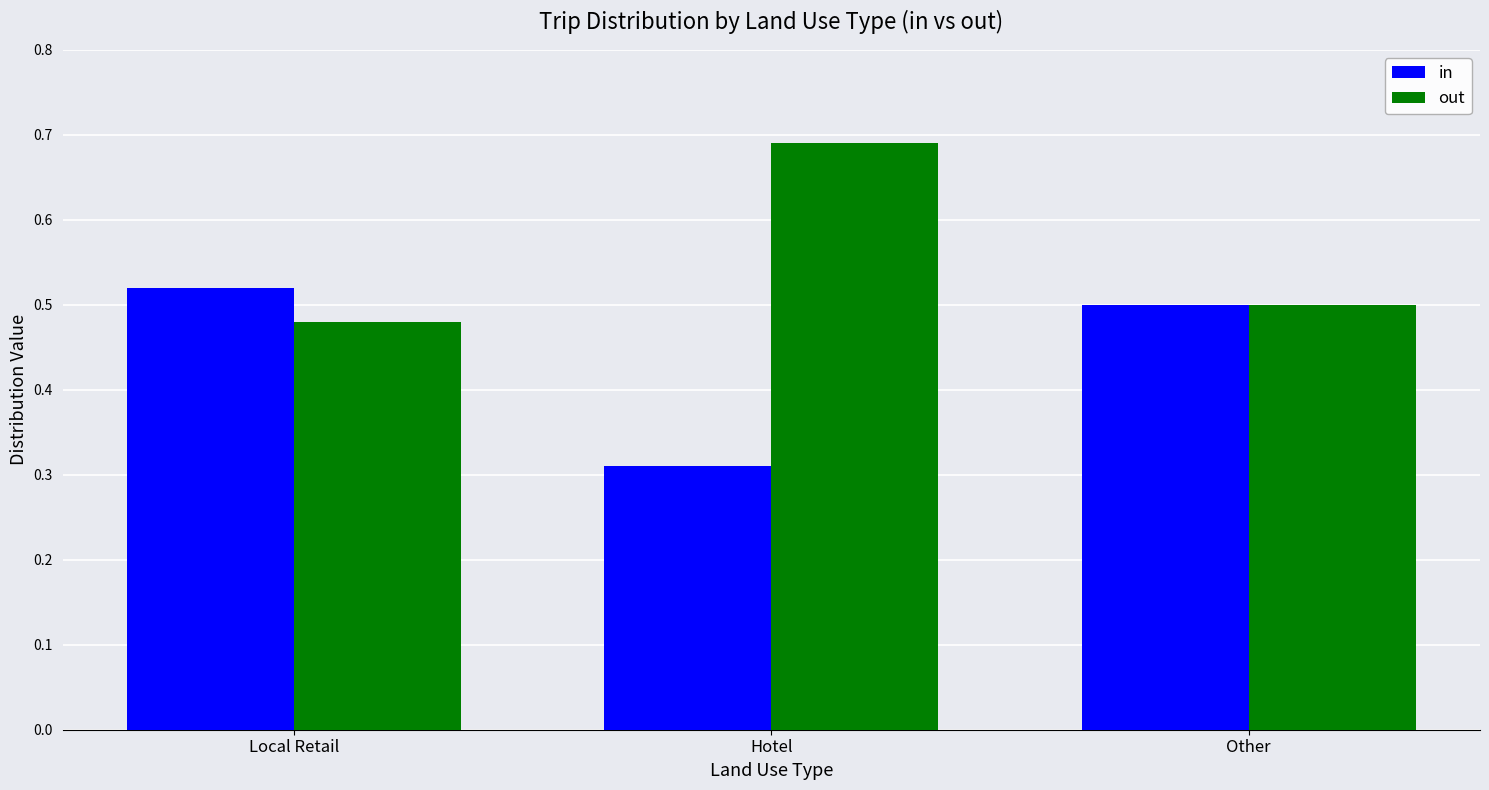

How many bars are there in each group?

2